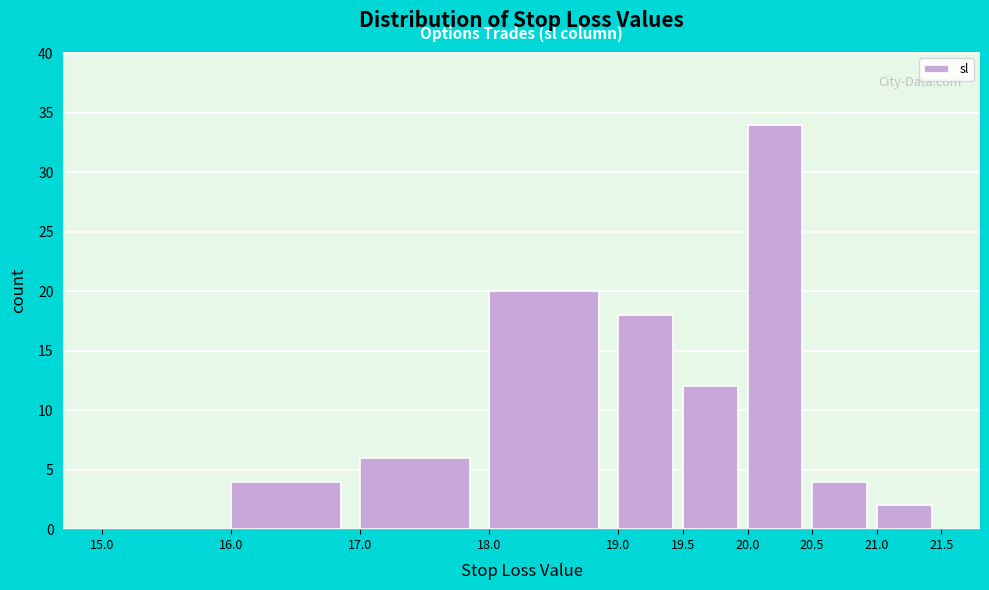

Reading left to right, transcribe this chart: for each bar, give the range it covers on the x-axis and its height. The values are not printed on the chart, so give them approximately, as read against the axis.

15.0 to 16.0: 0
16.0 to 17.0: 4
17.0 to 18.0: 6
18.0 to 19.0: 20
19.0 to 19.5: 18
19.5 to 20.0: 12
20.0 to 20.5: 34
20.5 to 21.0: 4
21.0 to 21.5: 2